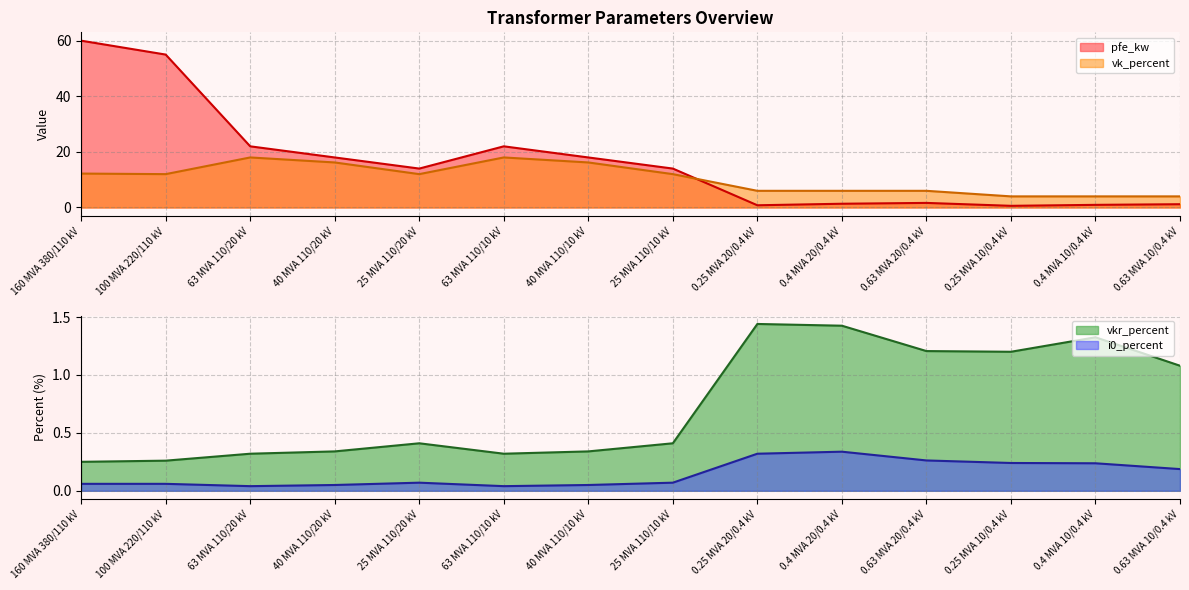

The value of i0_percent at 160 MVA 380/110 kV is 0.1. True or false?

True